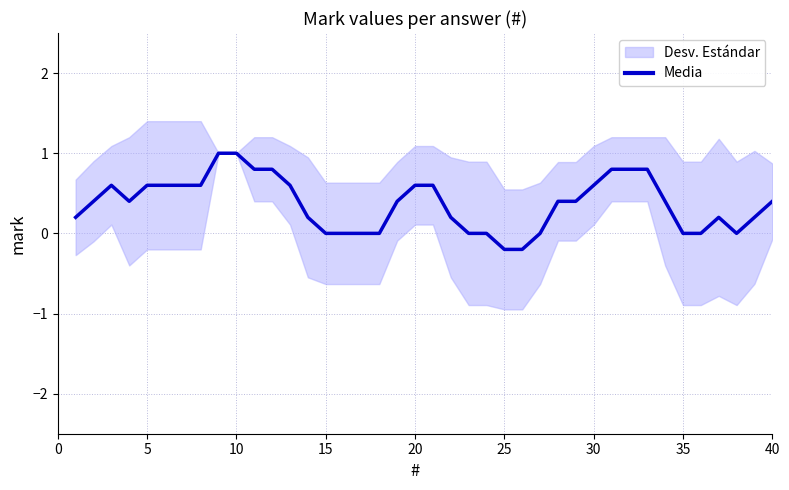

What is the maximum value for Media?

1.0